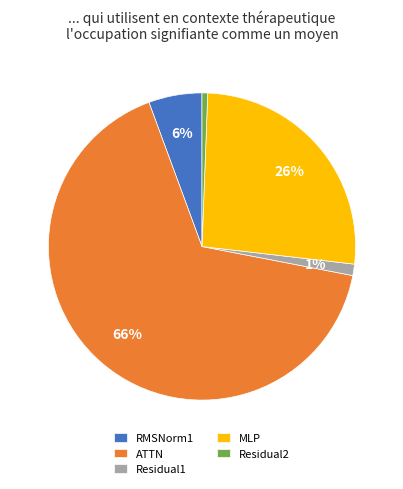

Which category has the biggest portion of the pie?

ATTN